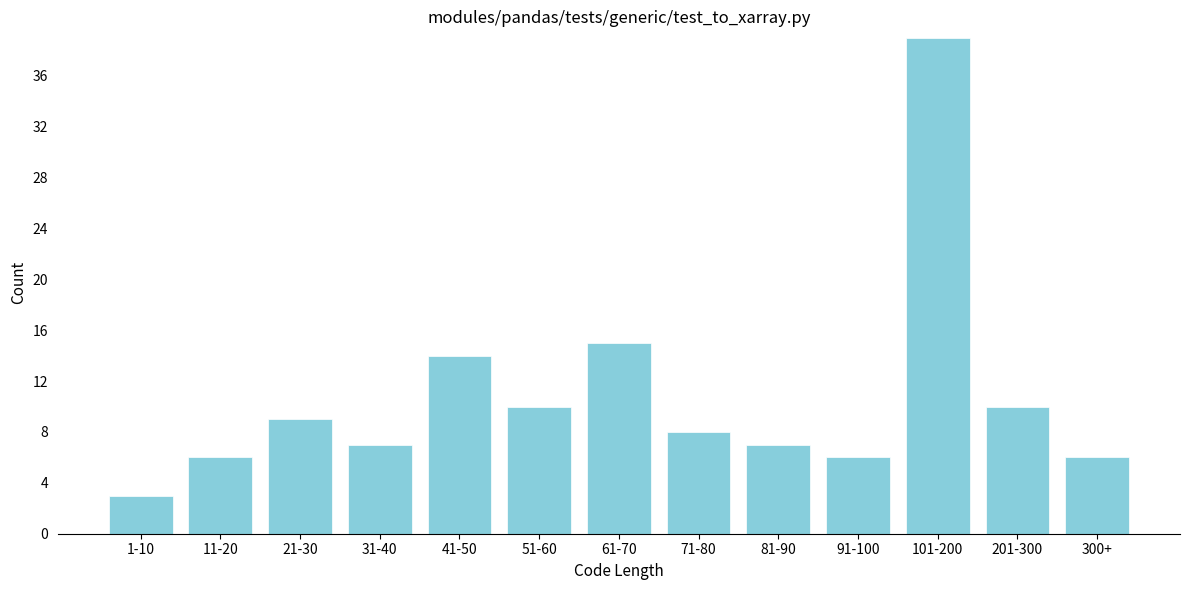

Reading right to left, transcribe all the data shown in this chart.

300+=6	201-300=10	101-200=39	91-100=6	81-90=7	71-80=8	61-70=15	51-60=10	41-50=14	31-40=7	21-30=9	11-20=6	1-10=3